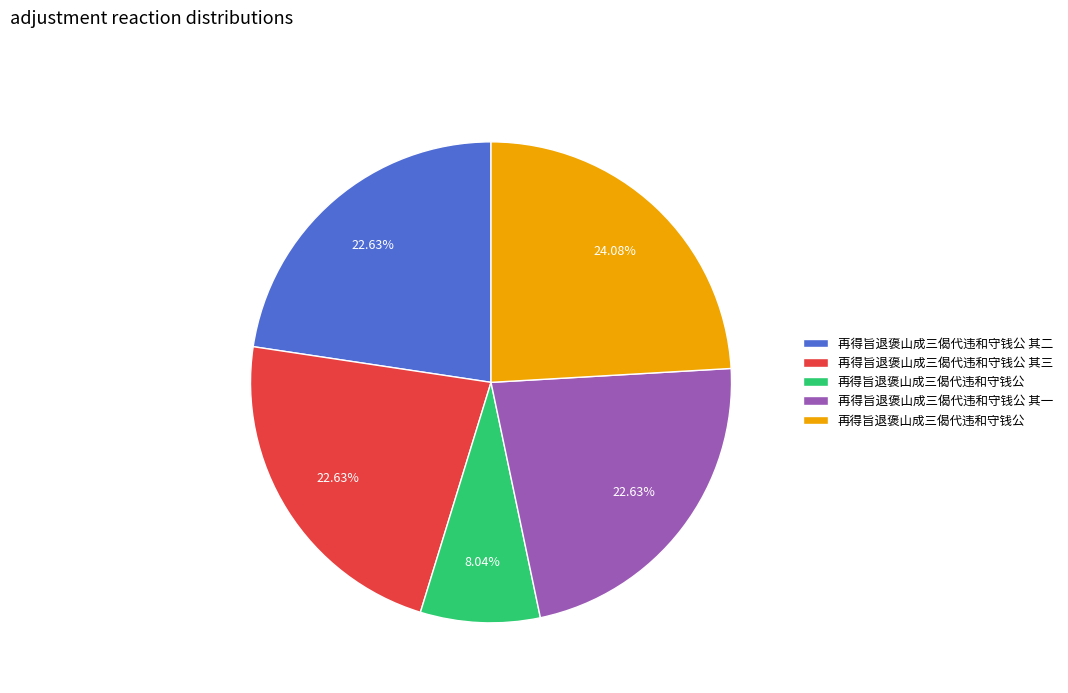

Does any single category account for the majority?

No